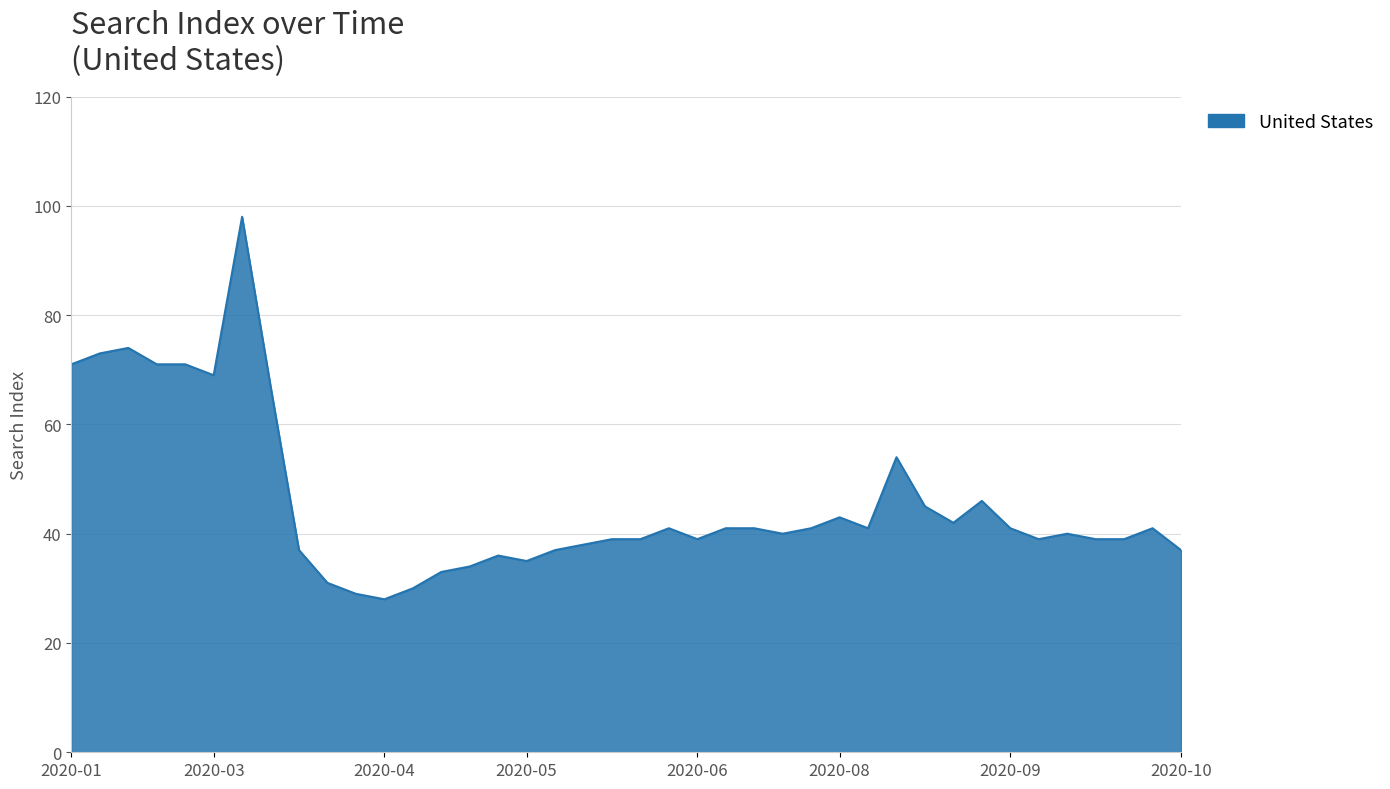

How many series are shown in this chart?

1